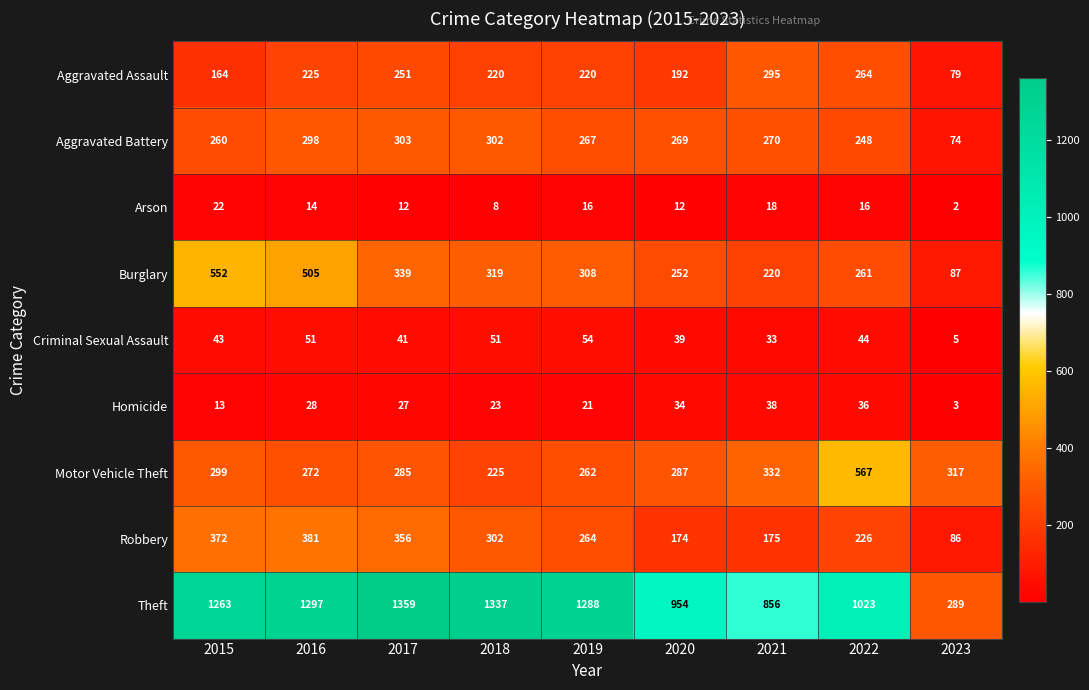

What is the maximum value shown in the chart?

1359